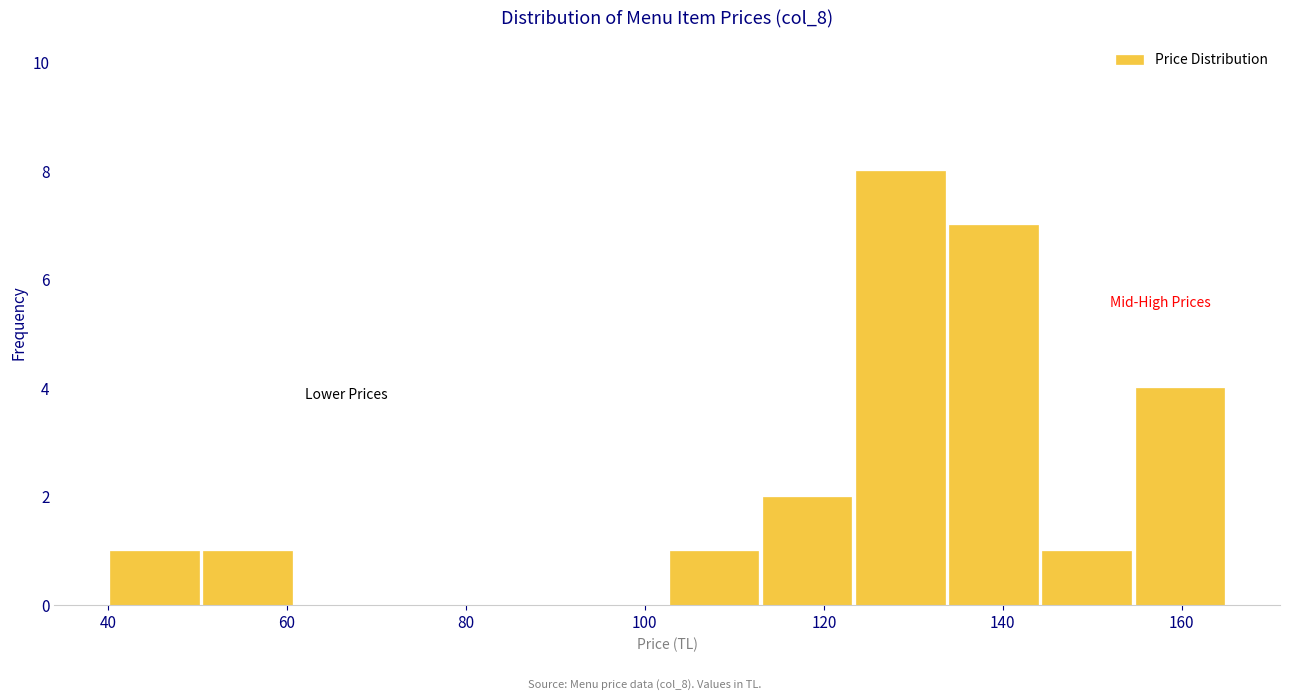

Over which range of the x-axis is the bar tallest?

124 to 134